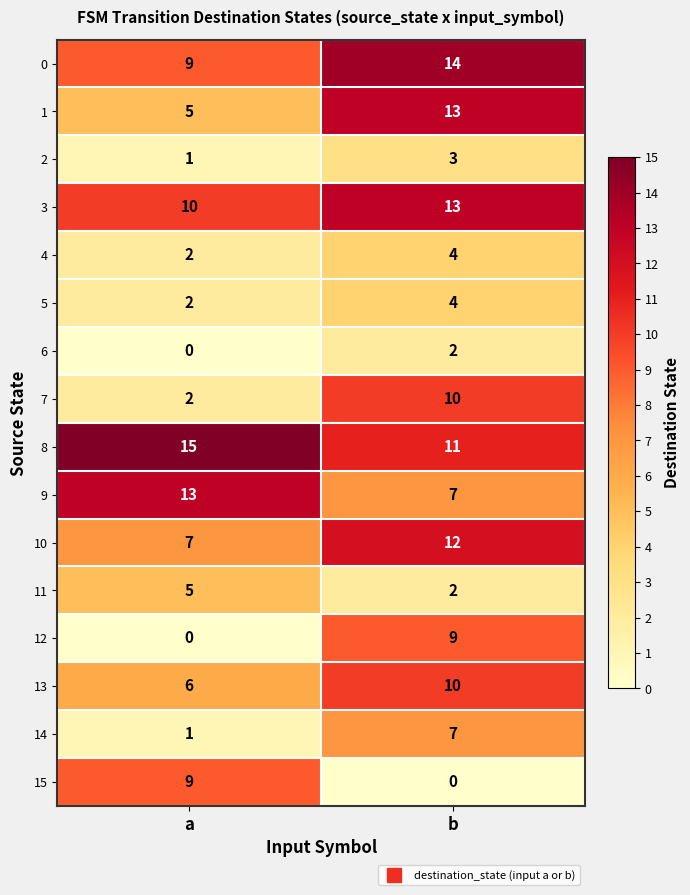

At which label is 12 closest to 4?

a